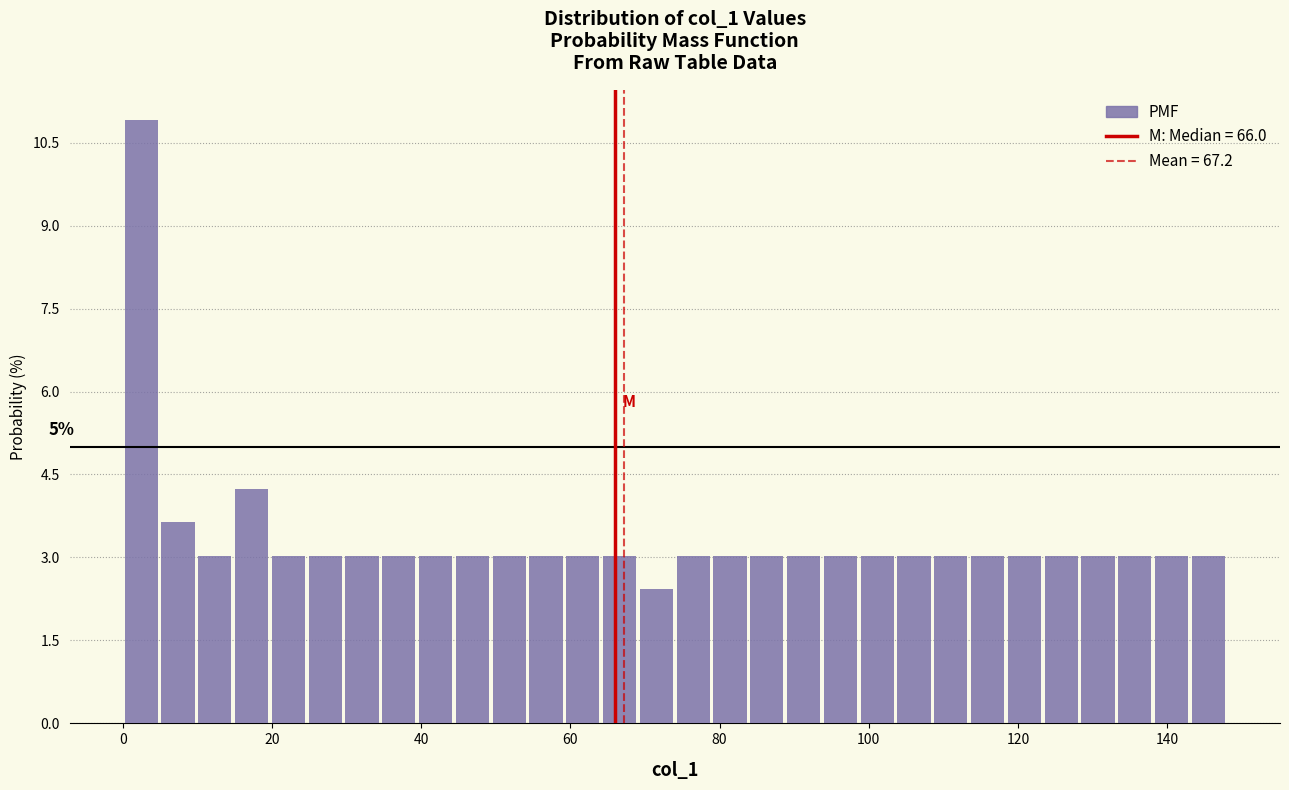

Around what value on the x-axis is the tallest bar? Give the approximate position of its centre, as read against the axis.

2